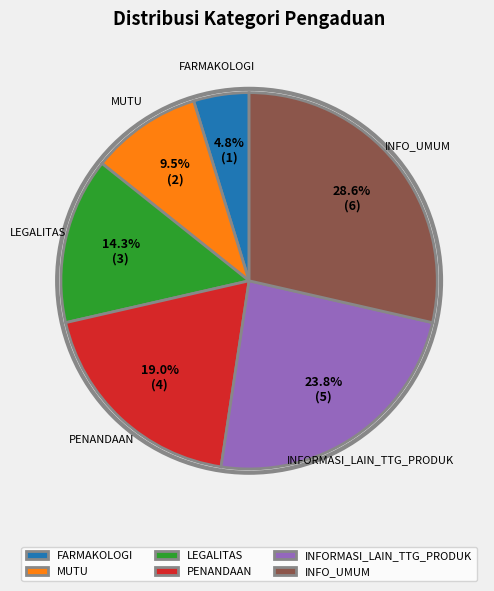

To the nearest percent, what is the difference between the LEGALITAS and FARMAKOLOGI slice percentages?

10%